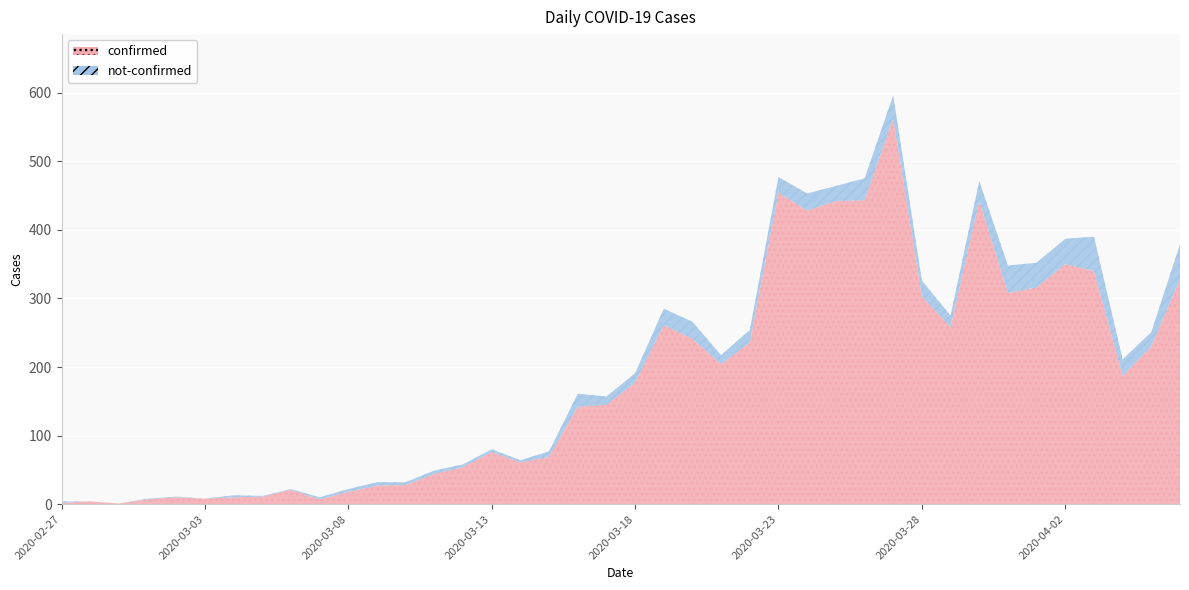

What is the label of the 28th point from the right?

2020-03-10